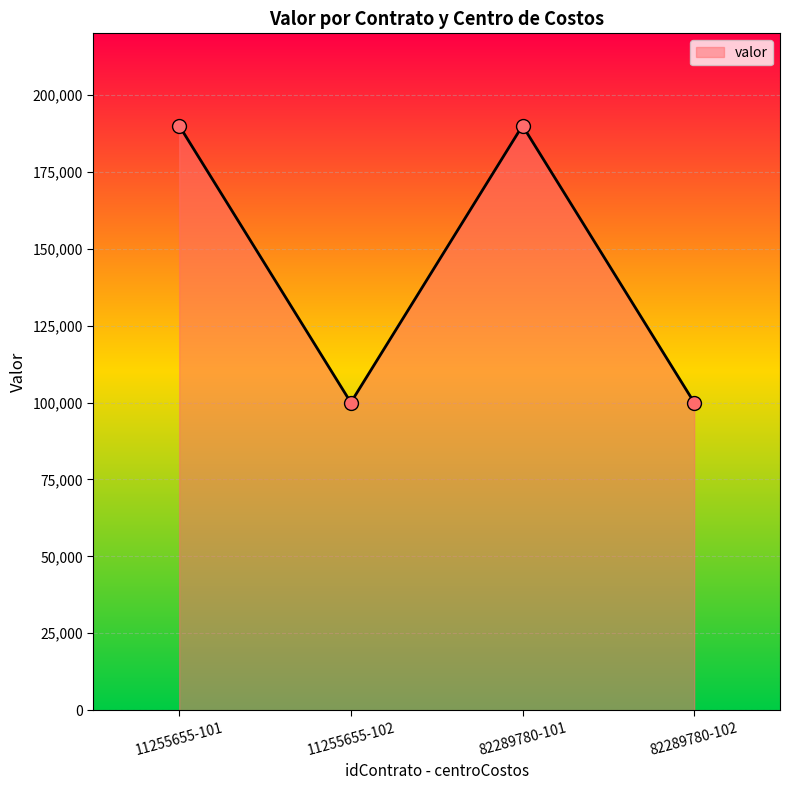

What is the minimum value shown in the chart?

100000